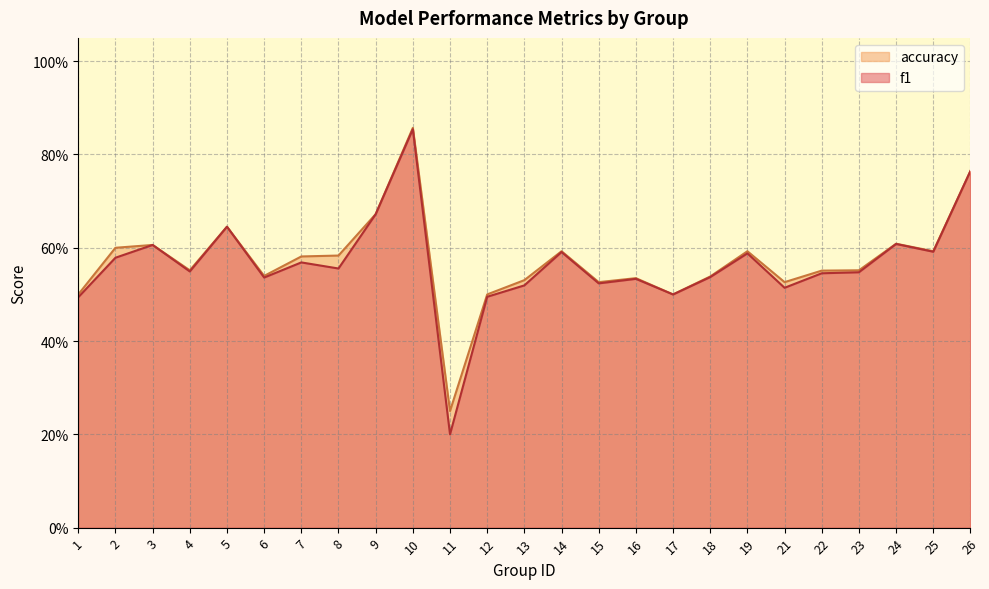

The accuracy series shows 0.8 at 26. True or false?

True